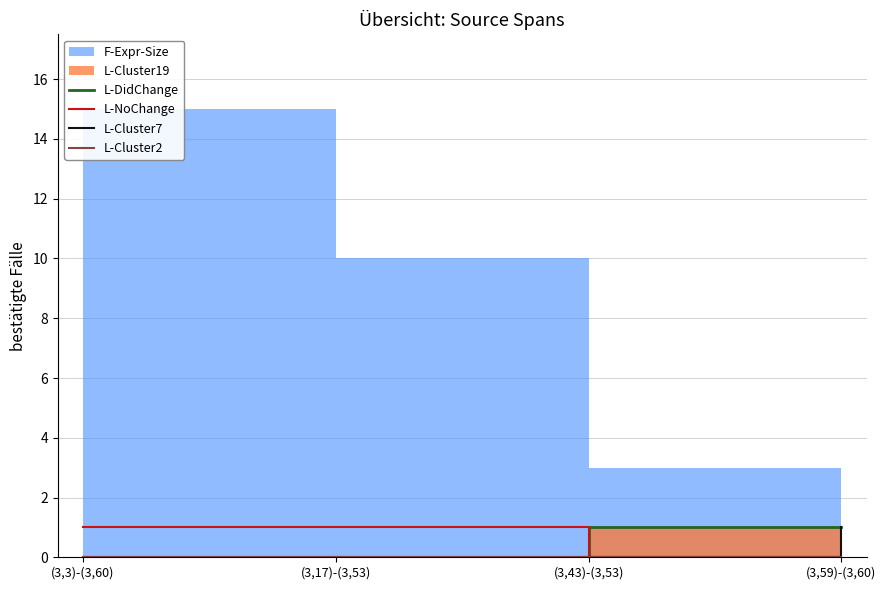

True or false: L-DidChange has a value of 0 at (3,17)-(3,53).

True